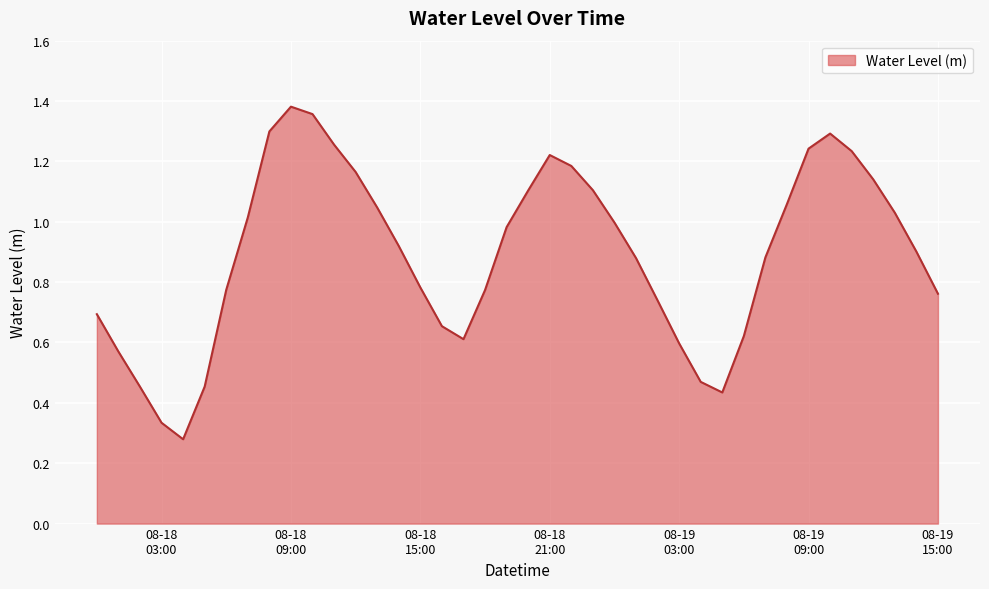

At which category does the data reach its first local valley?

2023-08-18 04:00:00